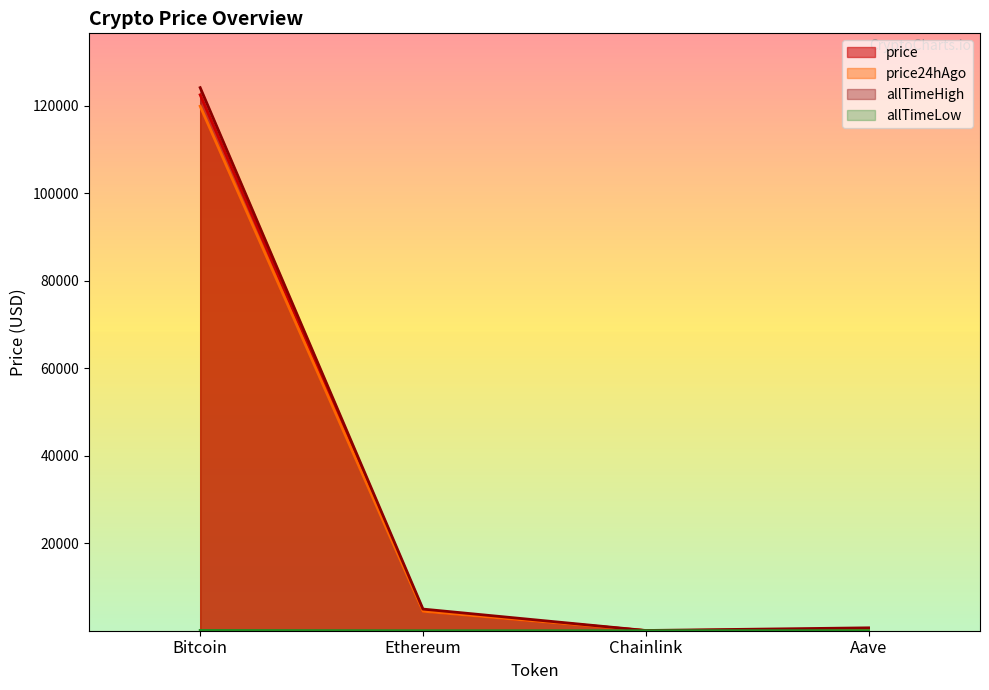

List the labels in order of allTimeHigh value, largest first.

Bitcoin, Ethereum, Aave, Chainlink